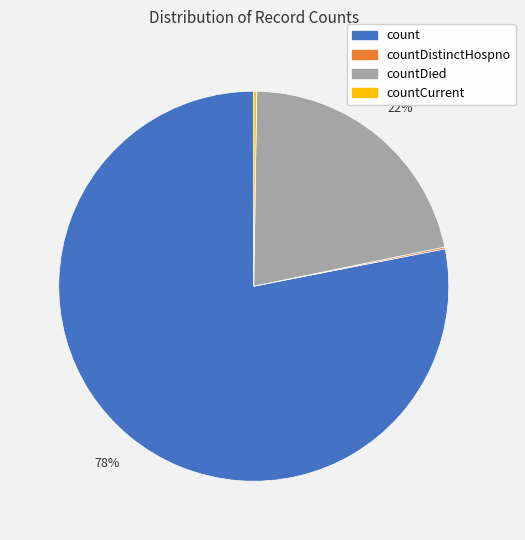

To the nearest percent, what is the difference between the largest and smallest slice percentages?

78%